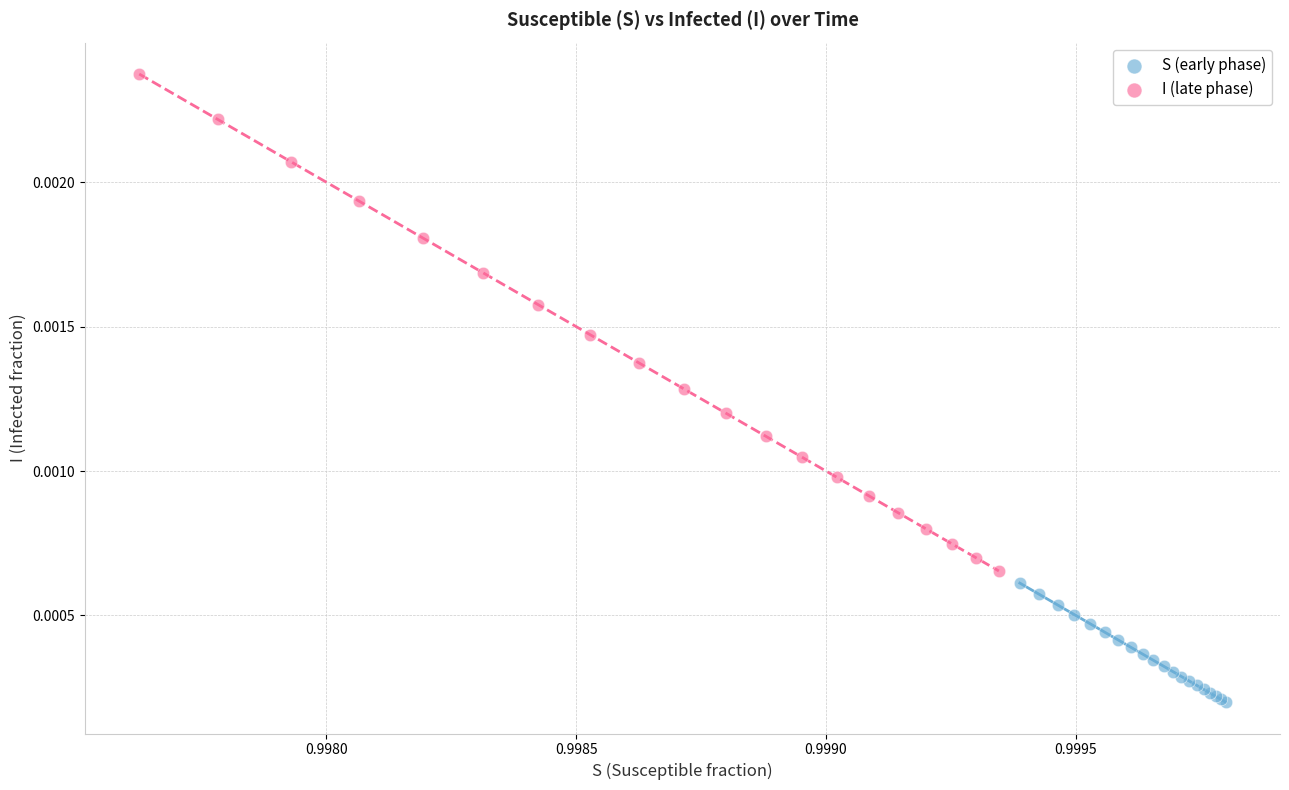

Which series reaches the minimum Y coordinate?

S (early phase)